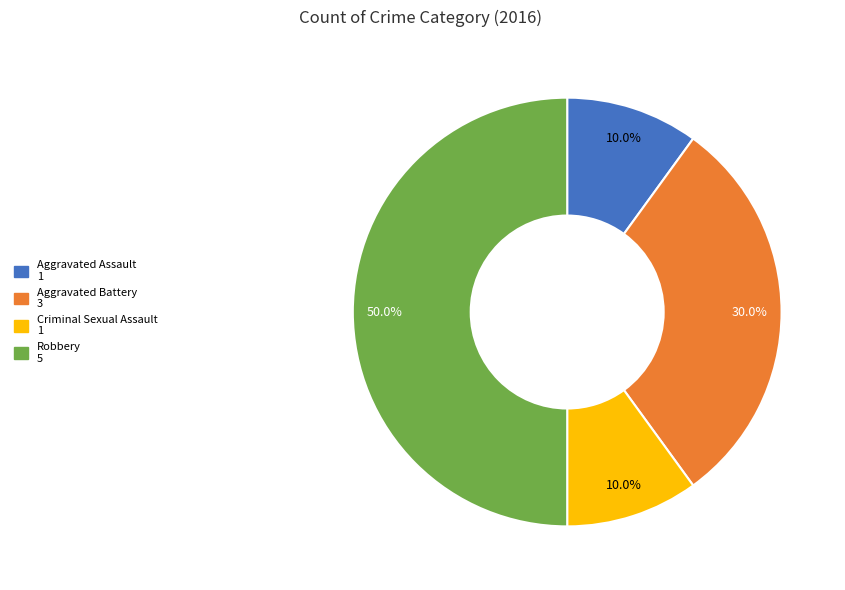

To the nearest percent, what is the difference between the Robbery and Criminal Sexual Assault slice percentages?

40%